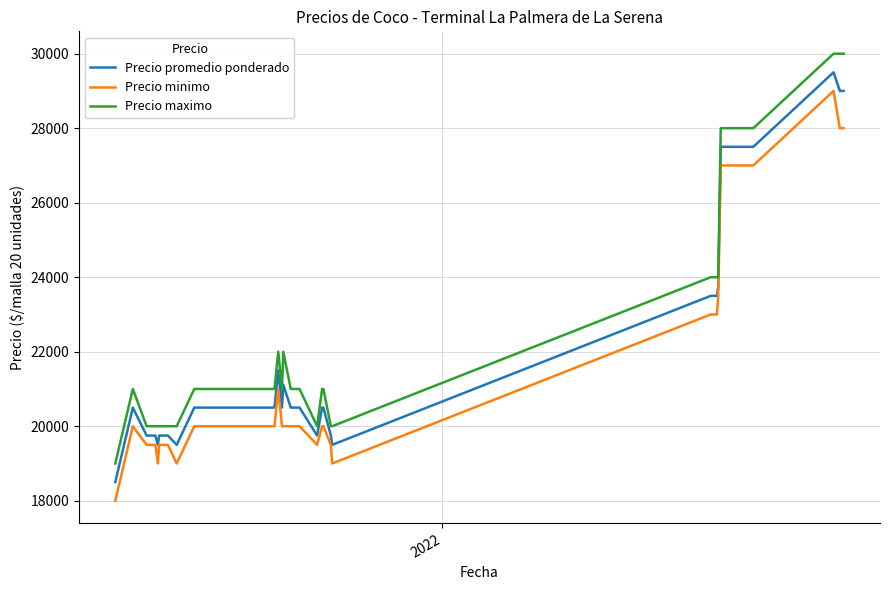

List the series in order of their overall mean, lowest first.

Precio minimo, Precio promedio ponderado, Precio maximo